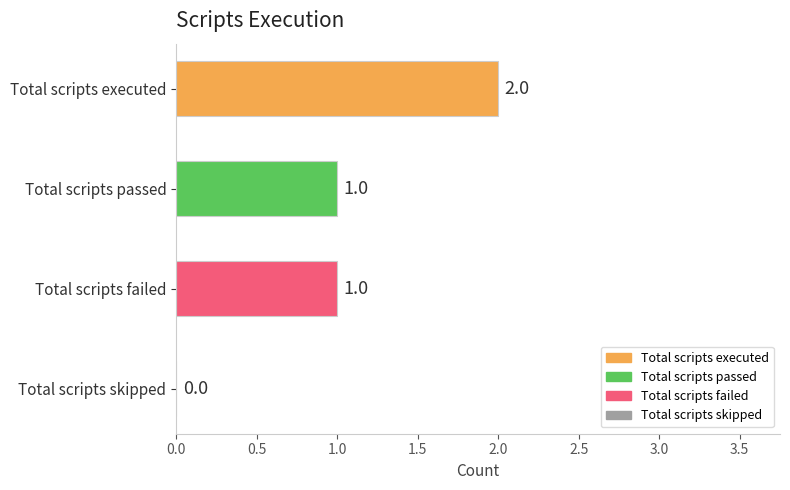

Reading top to bottom, what are all the values shown in this chart?

Total scripts executed=2	Total scripts passed=1	Total scripts failed=1	Total scripts skipped=0